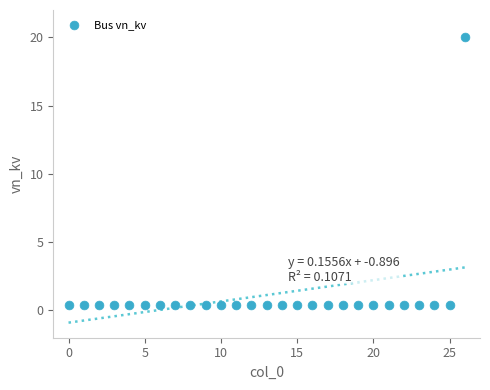

What is the range of Y values (max minus min)?

19.6